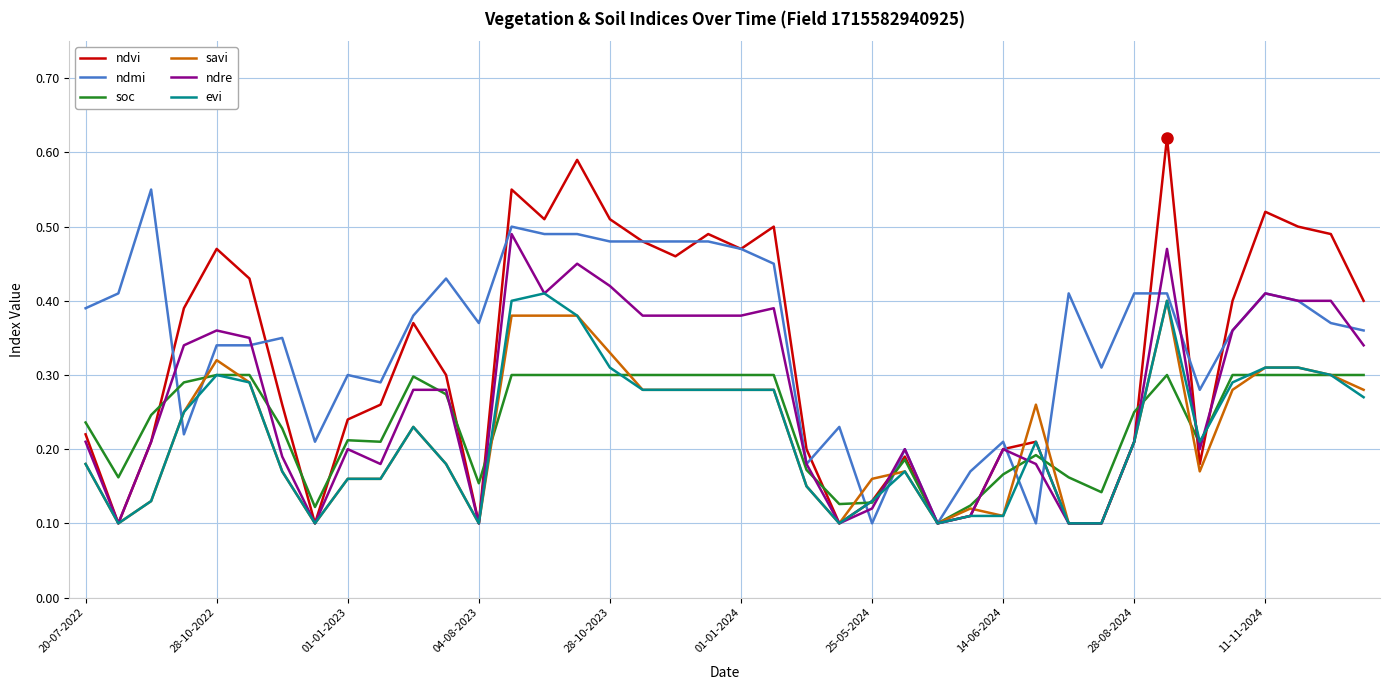

Which series has the largest range (max minus min)?

ndvi